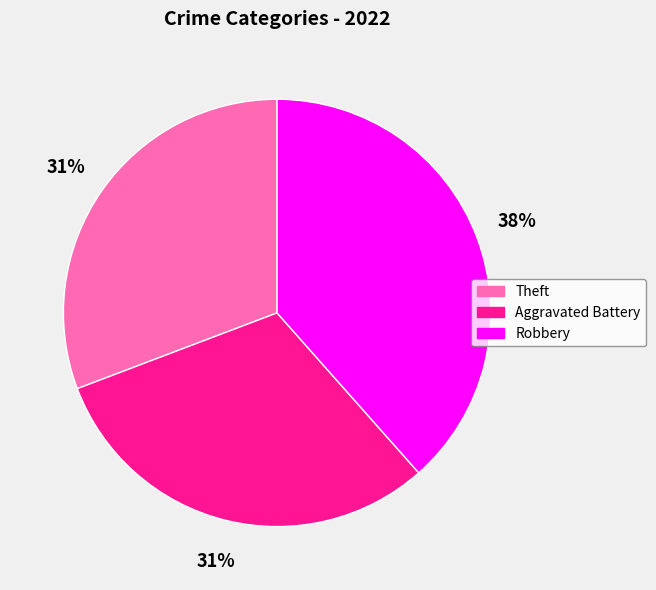

To the nearest percent, what is the average slice percentage?

33%